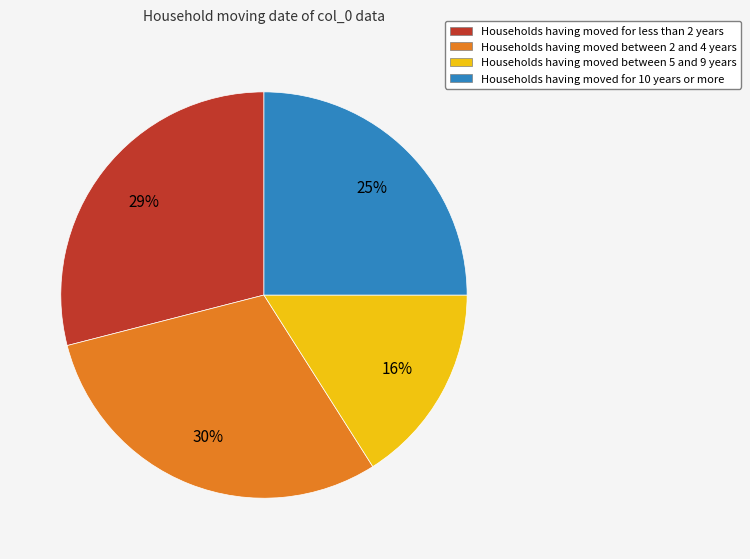

True or false: Households having moved for less than 2 years accounts for 29% of the total.

True